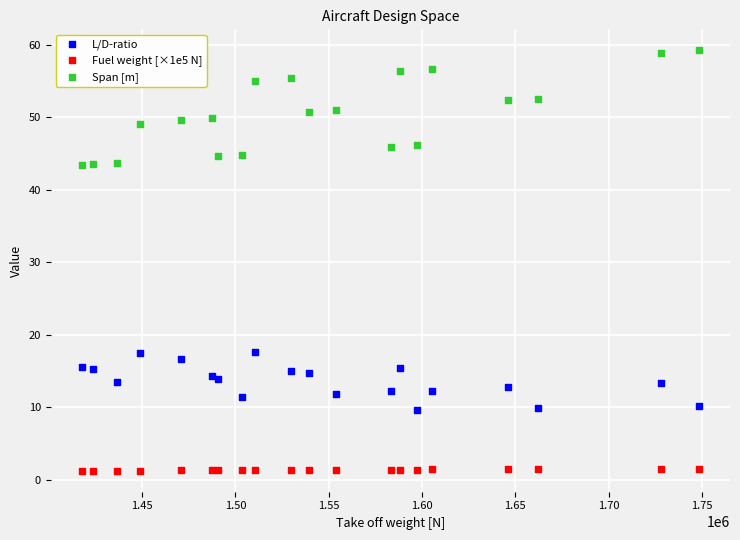

Which series contains the lowest Y value?

Fuel weight [×1e5 N]